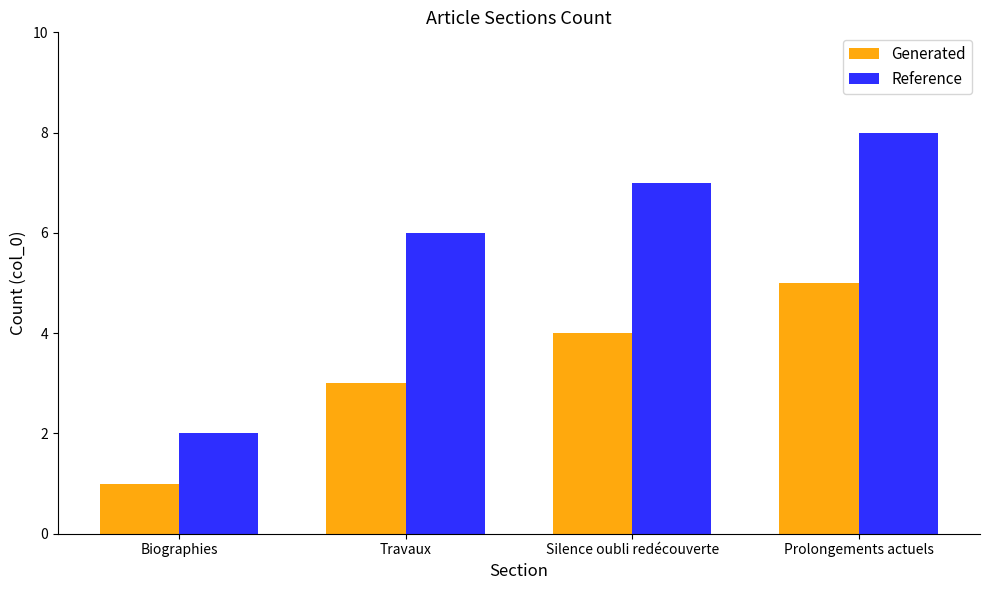

Are the bars grouped side by side (vs. stacked)?

Yes